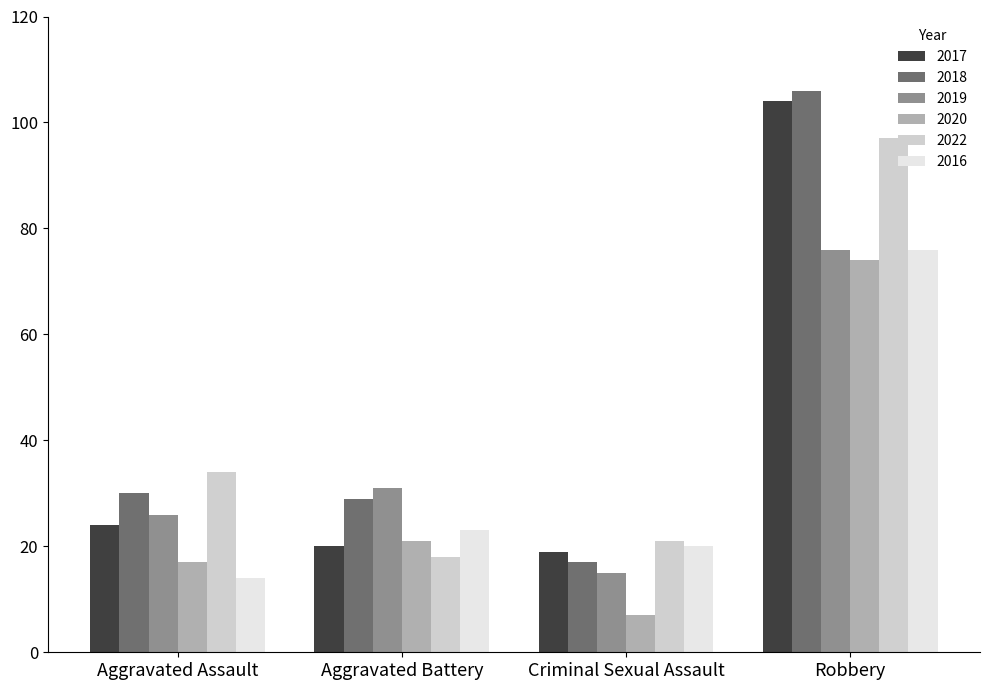

Rank the categories by 2016 value from highest to lowest.

Robbery, Aggravated Battery, Criminal Sexual Assault, Aggravated Assault